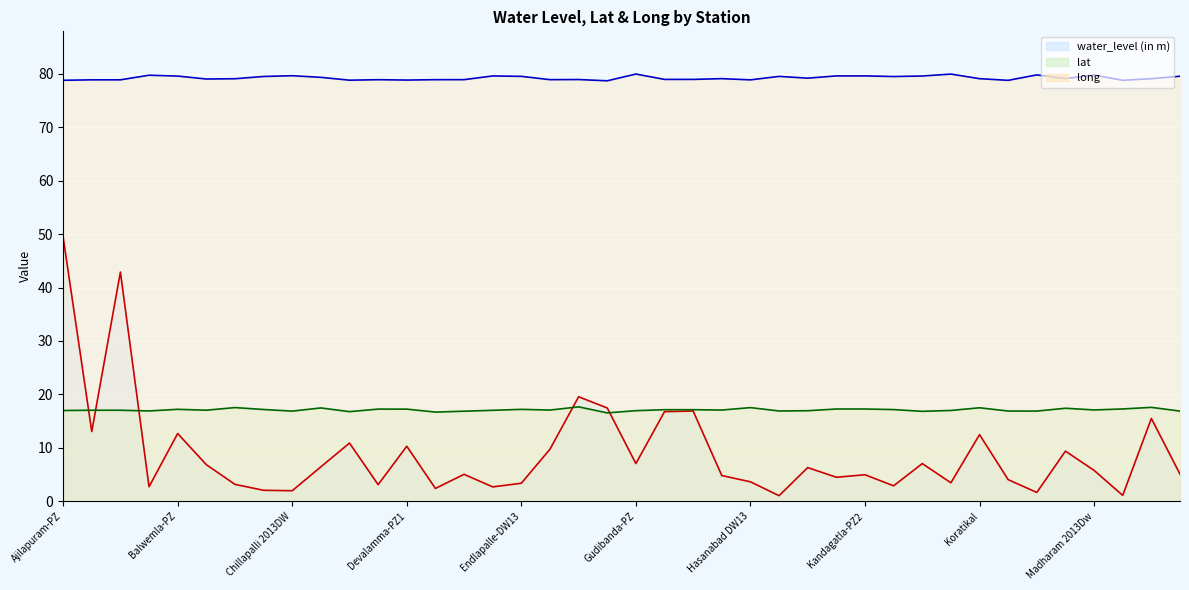

In long, how many points are lower than both neighbors (excluding endpoints)?

11